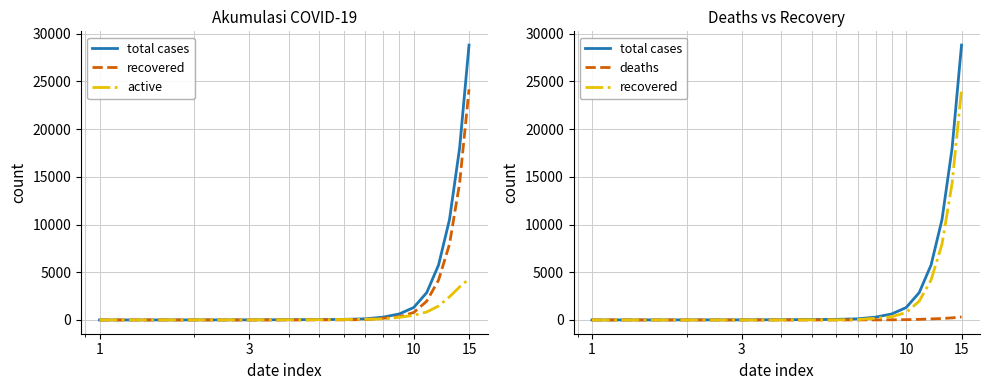

How many data points in active are less than 107?

7